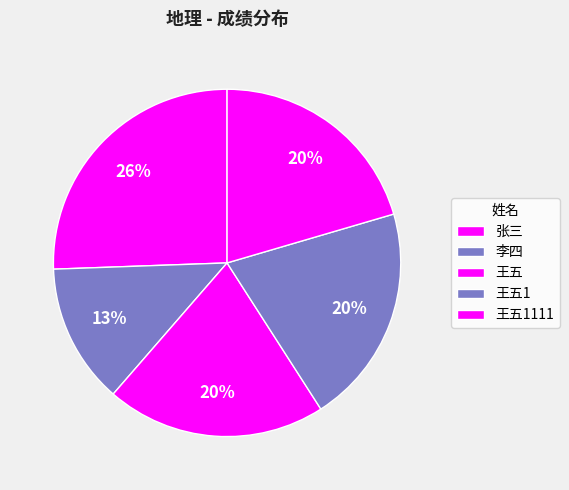

What percentage is the 王五1 slice, to the nearest percent?

20%